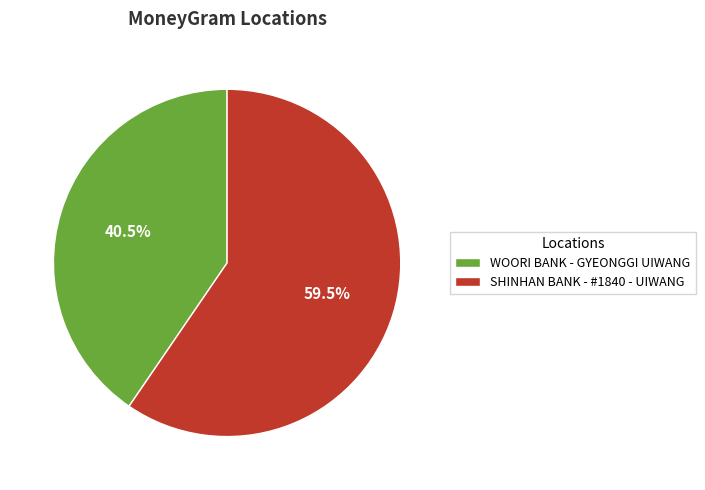

What is the smallest slice in the pie chart?

WOORI BANK - GYEONGGI UIWANG